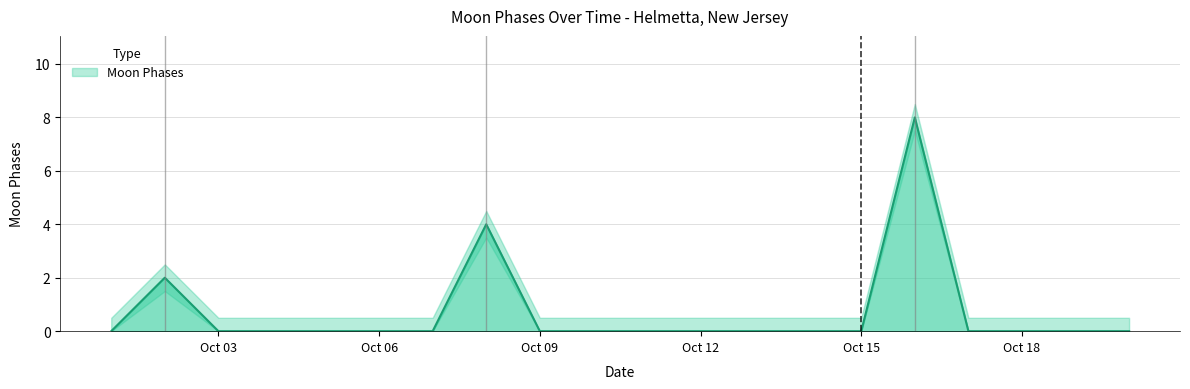

What is the average value of the Moon Phases Upper series?

1.2